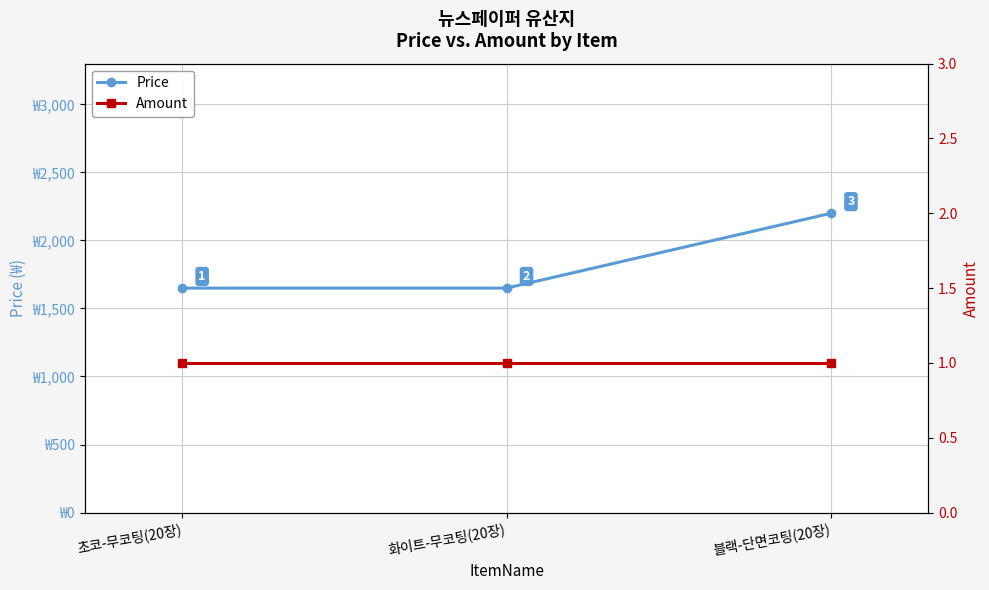

What is the spread (max minus min) of values at 화이트-무코팅(20장)?

1649